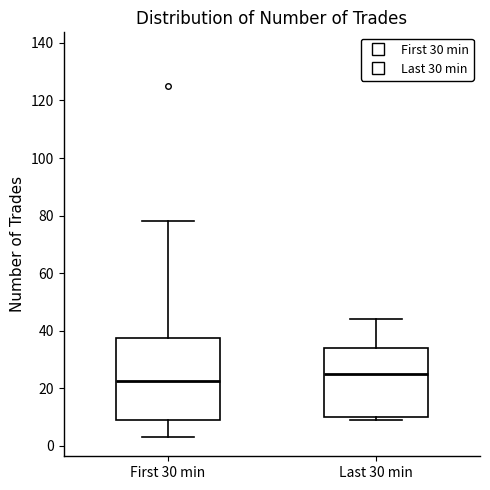

Which box is the tallest, from its lower edge to its upper edge?

First 30 min